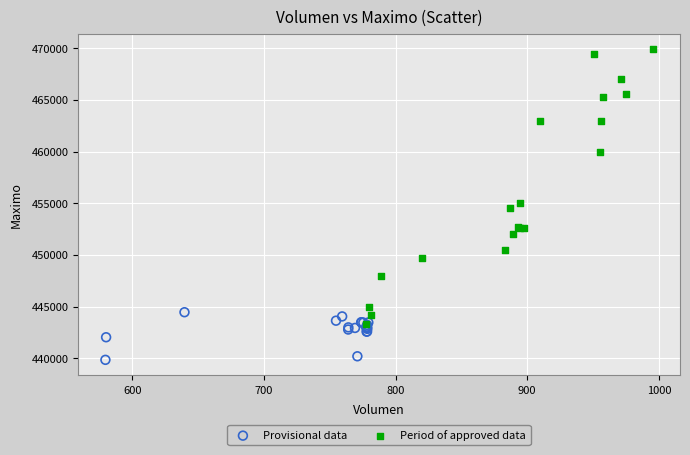

Which series has the largest Y range (max minus min)?

Period of approved data